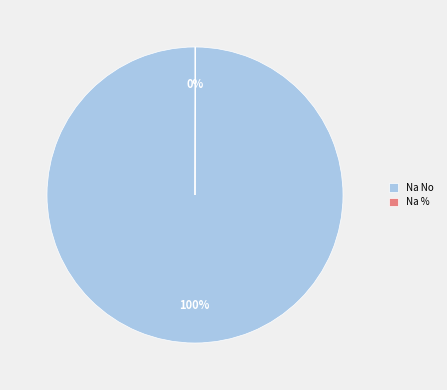

Which slice is the largest?

Na No